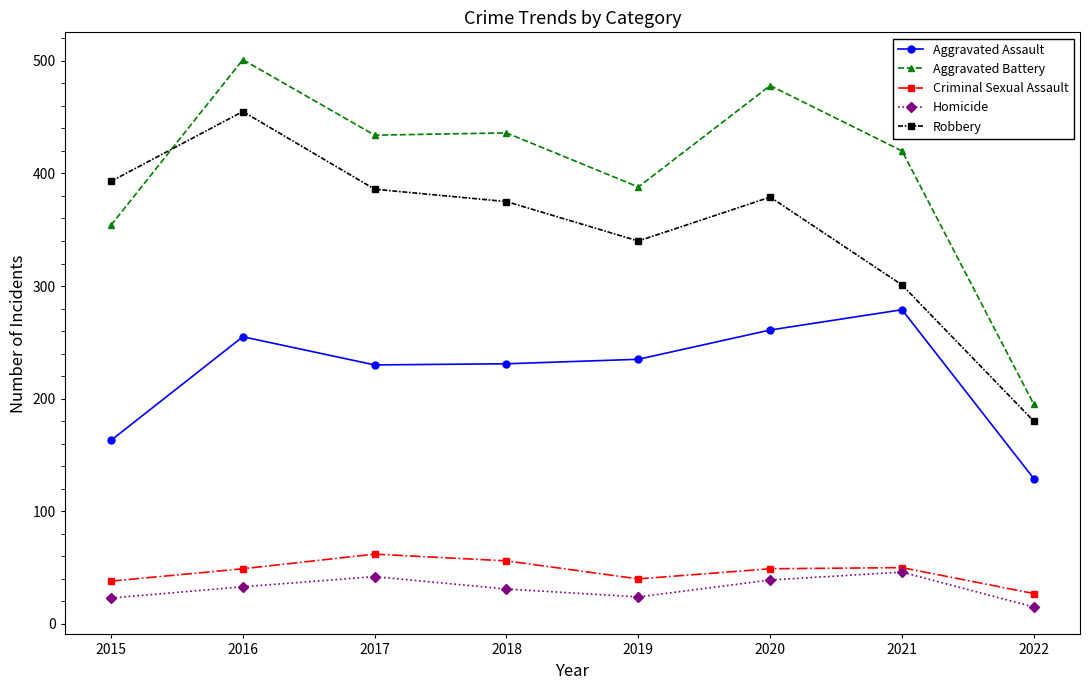

Is this an area chart (filled region under the line)?

No